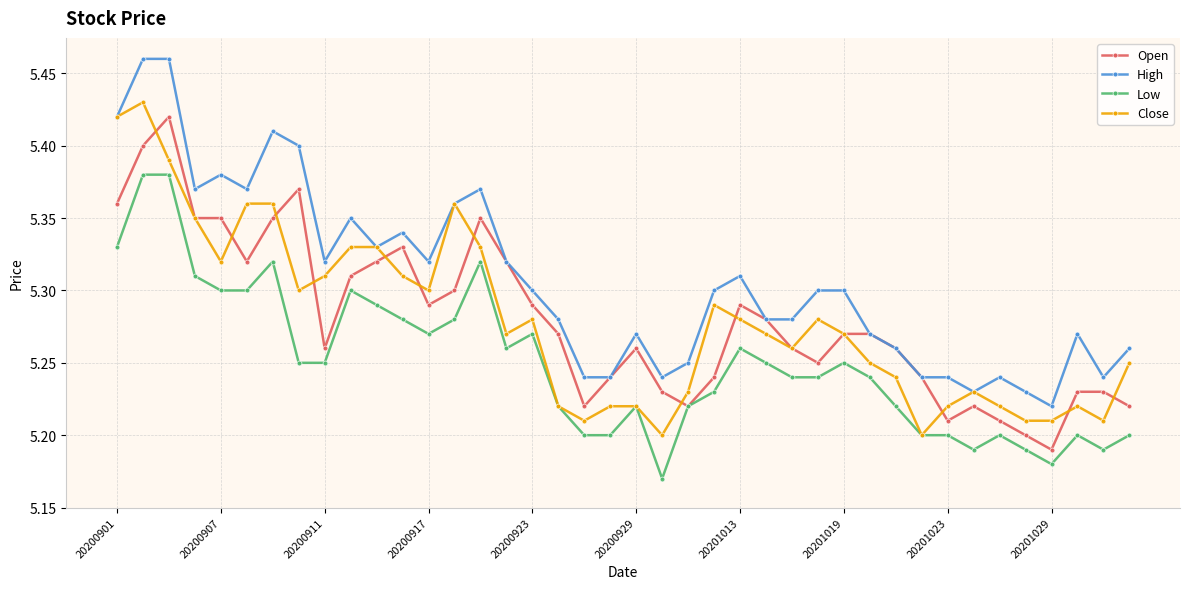

How many Open values are between 5 and 6?

40